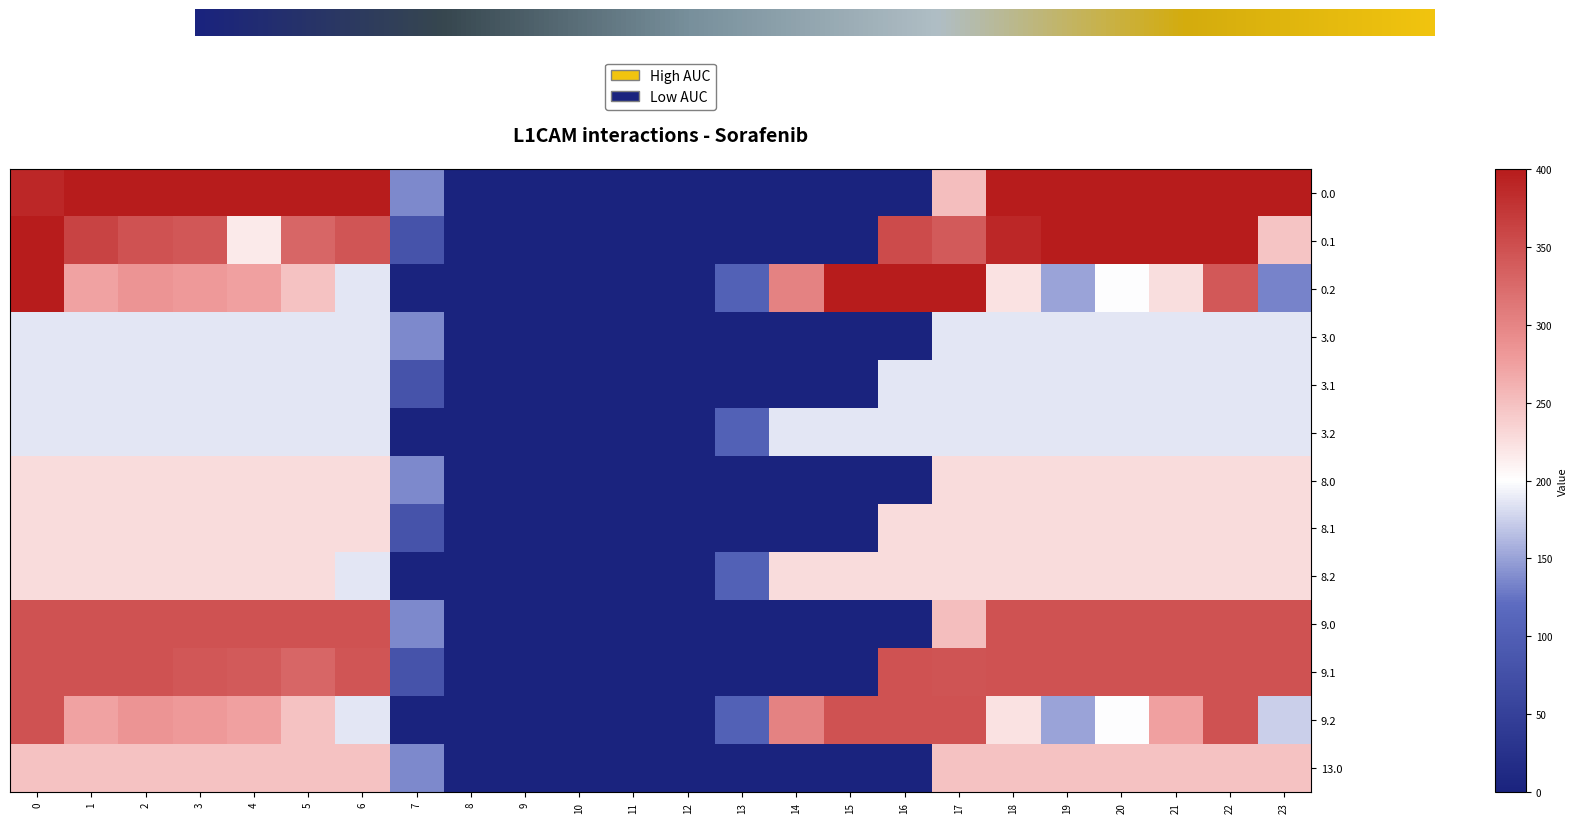

What is the average value of the 9.2 series?

196.3